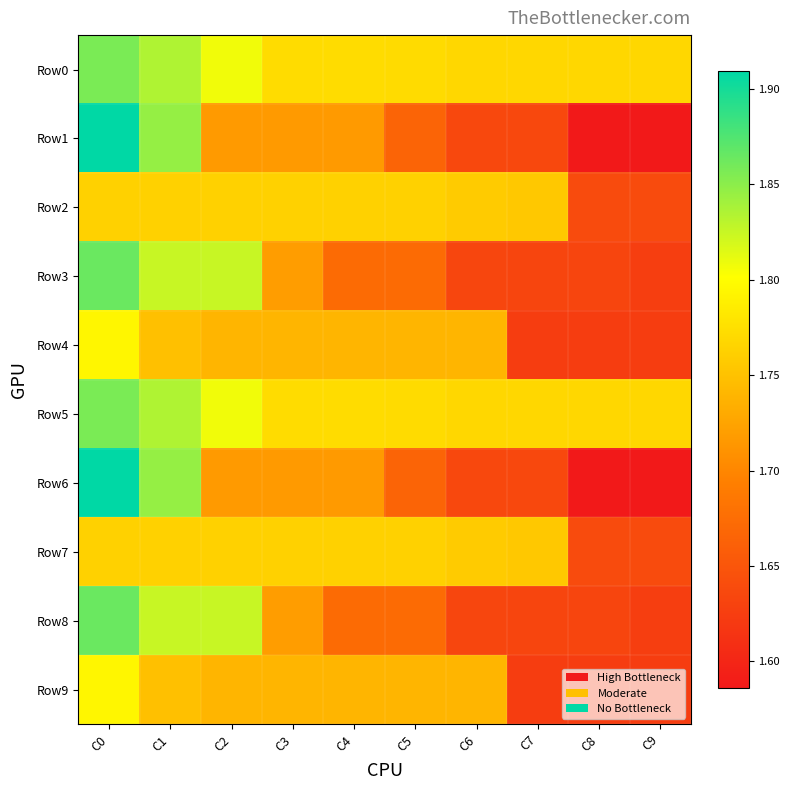

At which category does the chart reach its peak across all series?

C0